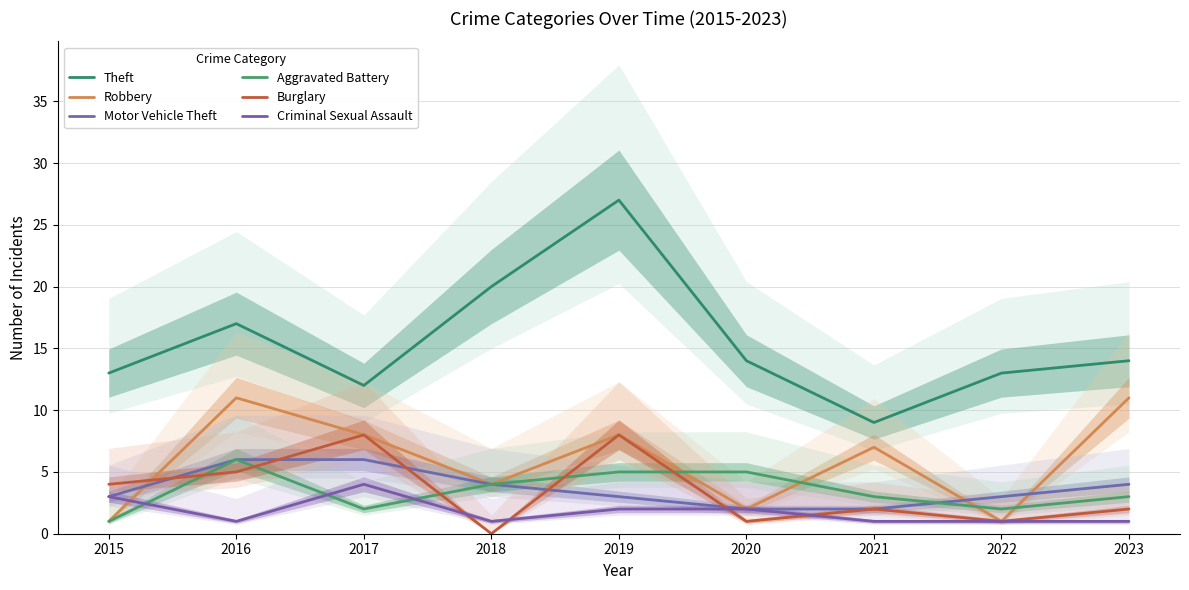

What is the average value of the Burglary series?

3